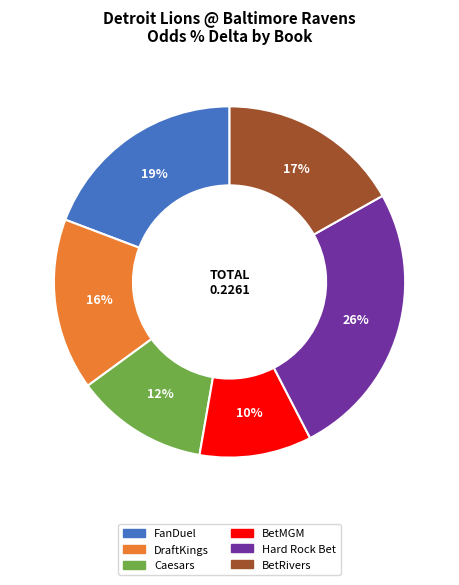

Between BetMGM and FanDuel, which is larger?

FanDuel